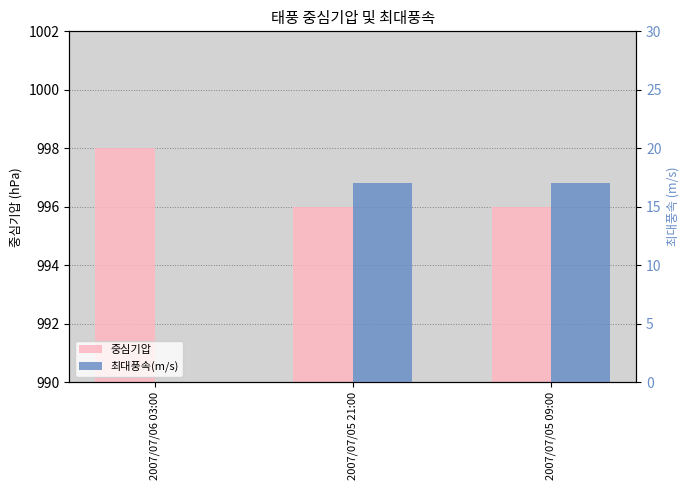

At which category does the chart reach its peak across all series?

2007/07/06 03:00